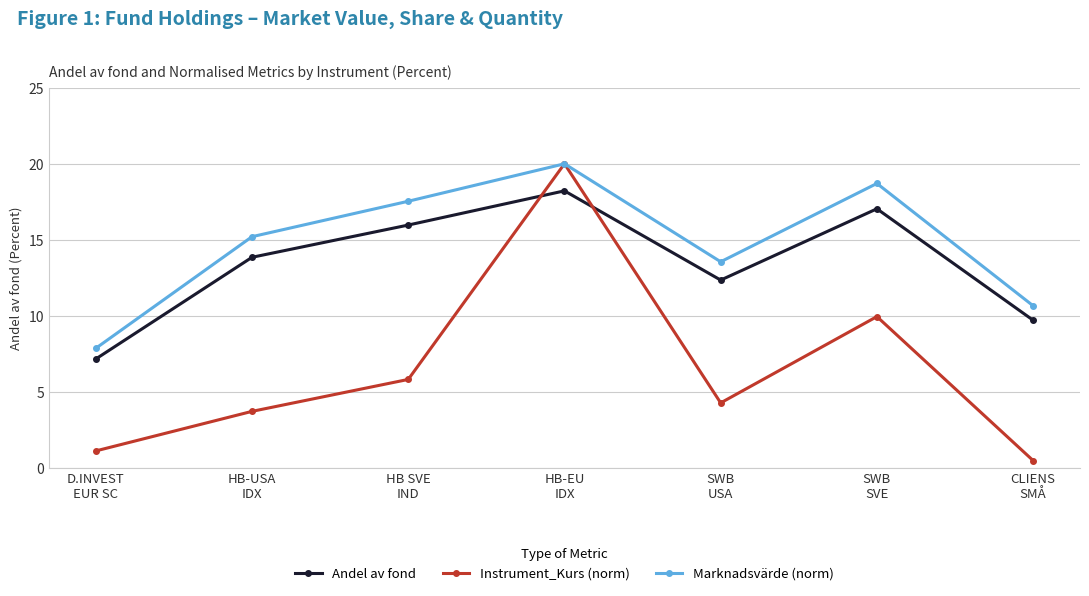

Count the number of categories in the chart.

7